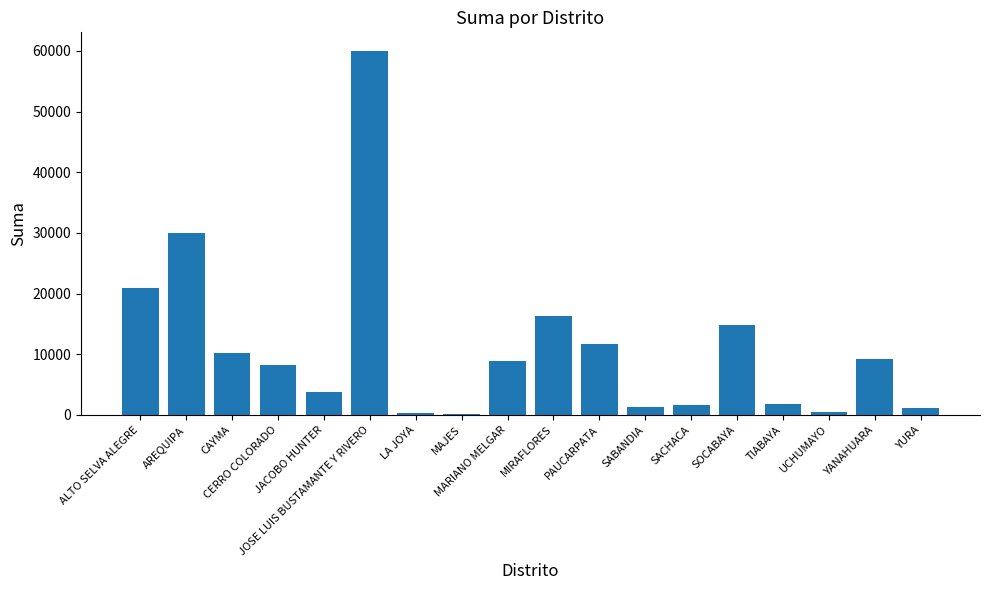

What is the sum of all values?

200663.4